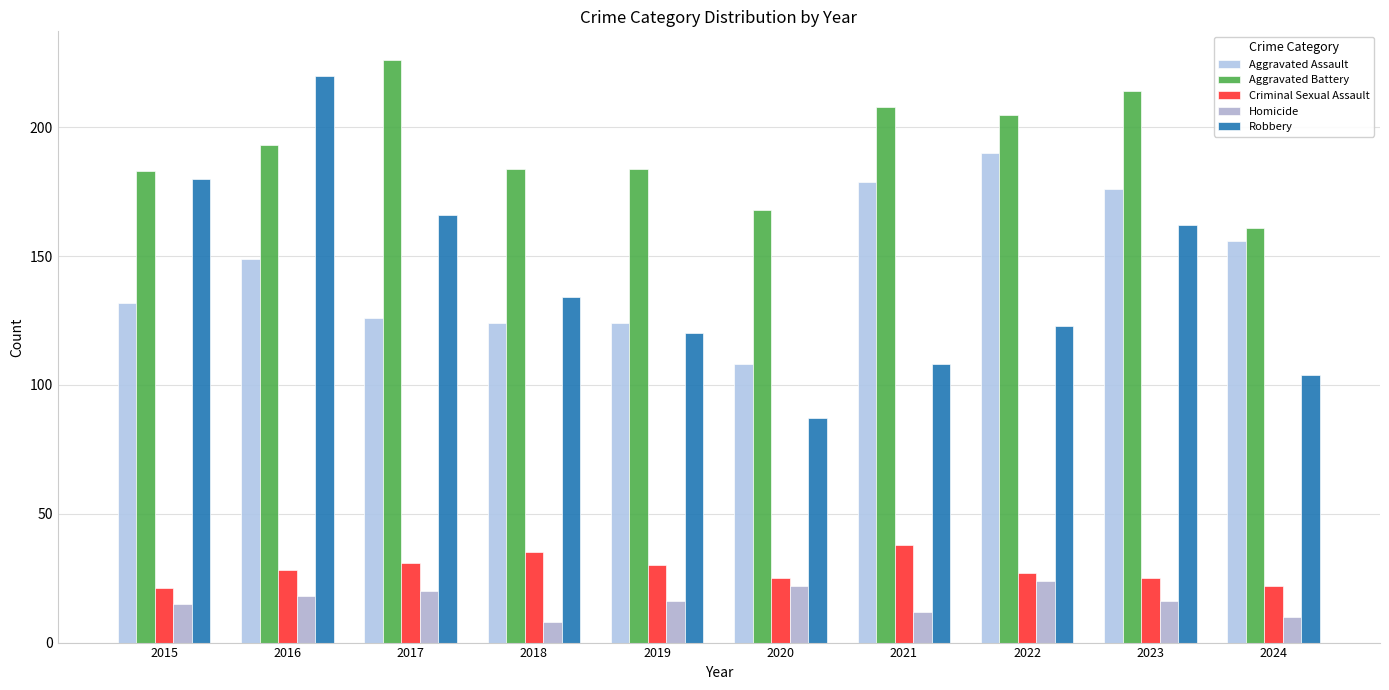

Between 2016 and 2017, which series saw the biggest shift?

Robbery